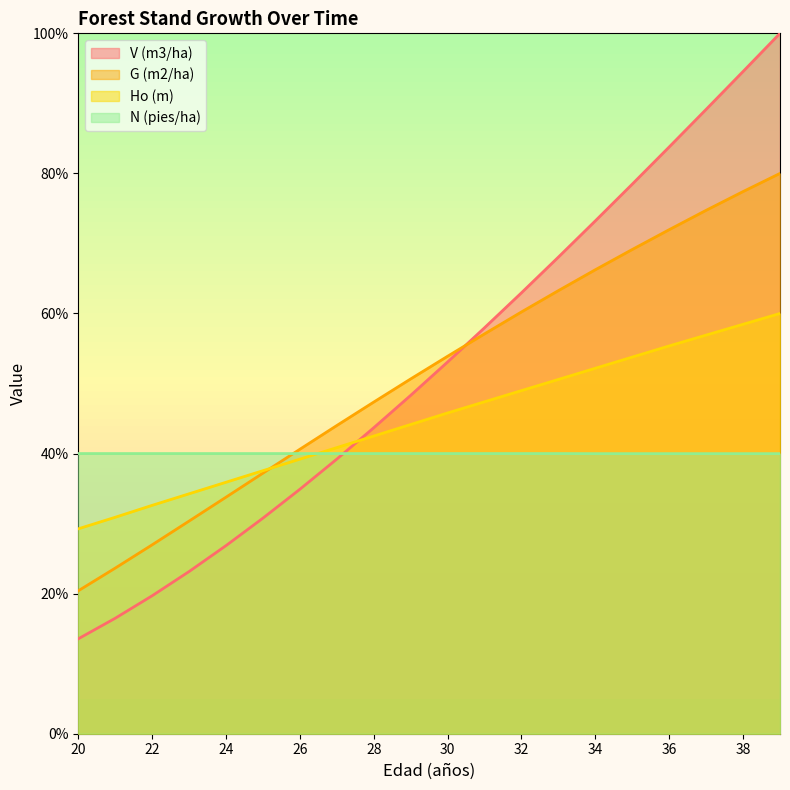

How many data points in N (pies/ha) are less than 40?

6